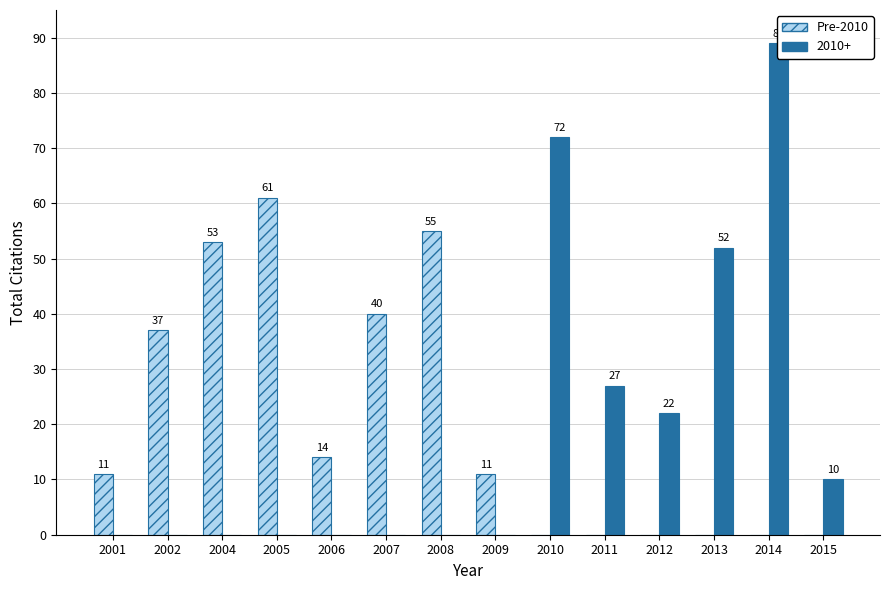

The chart shows a value of 37 at 2008. True or false?

False